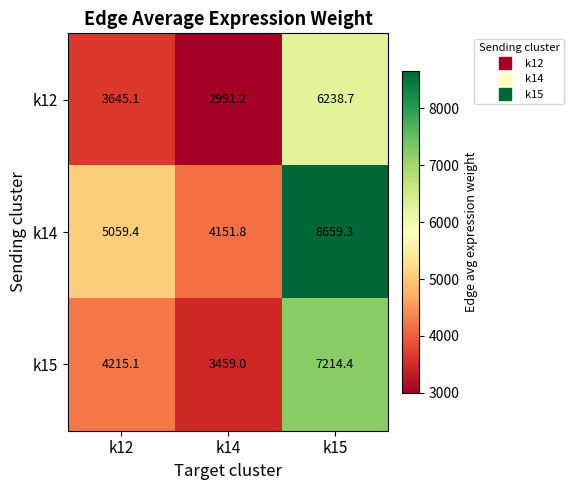

Which series has the largest total across all categories?

k14